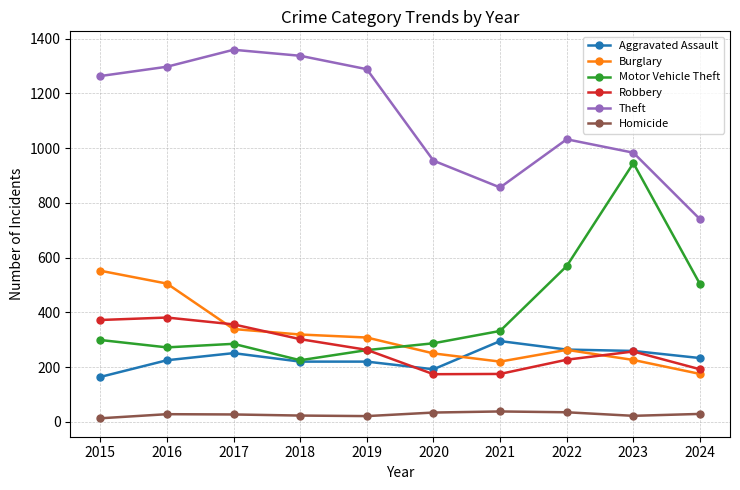

Count the number of categories in the chart.

10